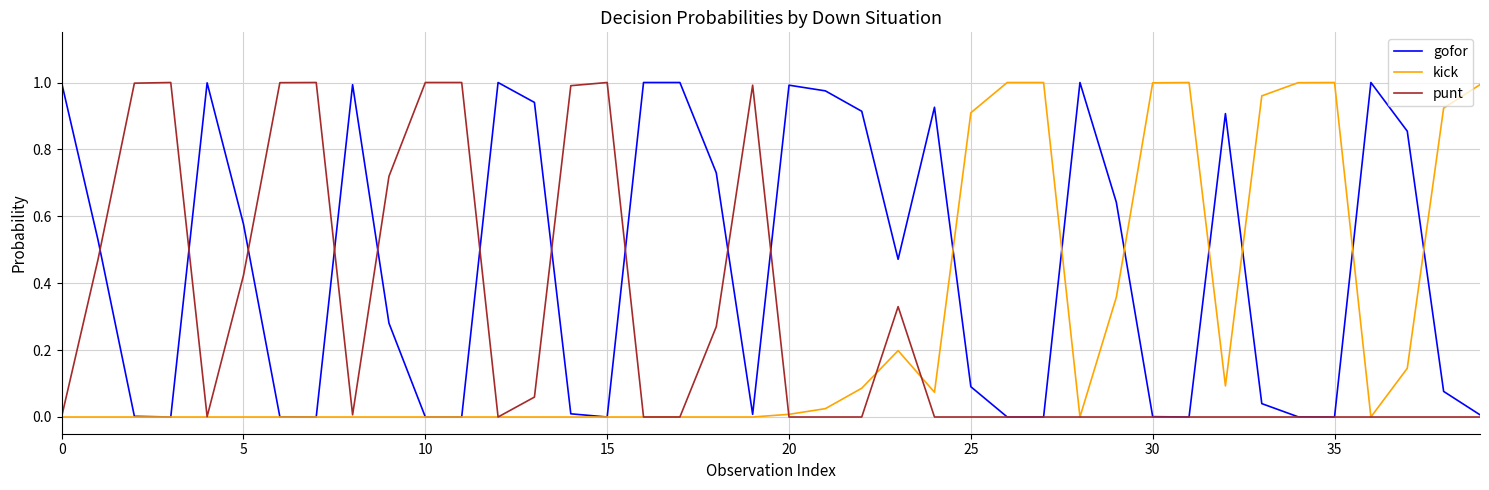

Which series has the largest total across all categories?

gofor